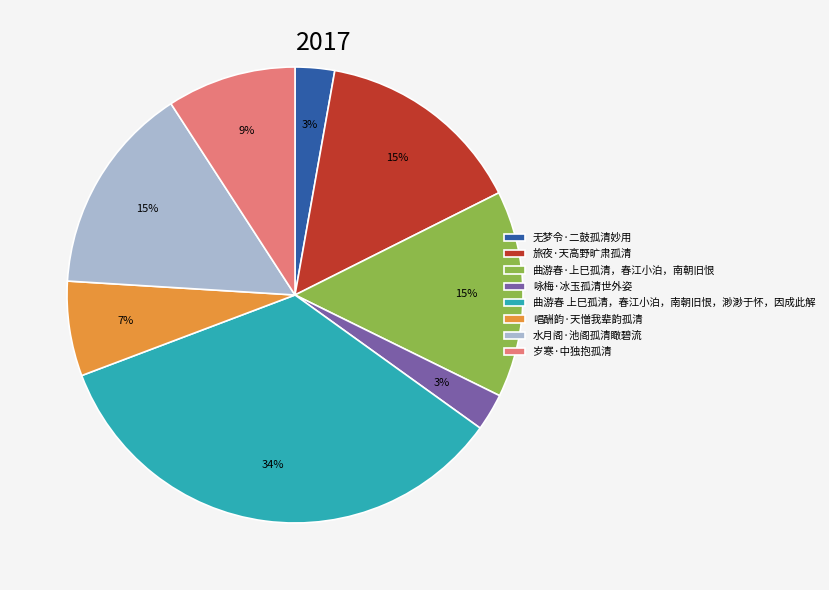

Between 旅夜·天高野旷肃孤清 and 无梦令·二鼓孤清妙用, which is larger?

旅夜·天高野旷肃孤清